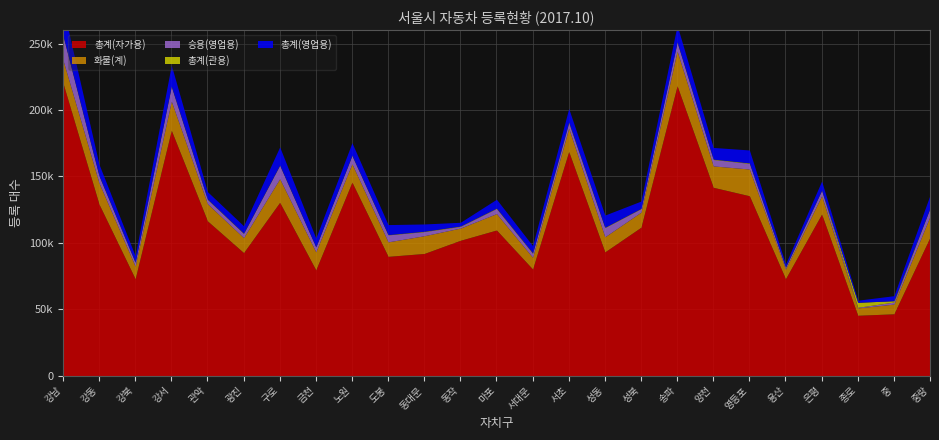

What is the difference between the maximum and second lowest values in the 총계(자가용) series?

173944